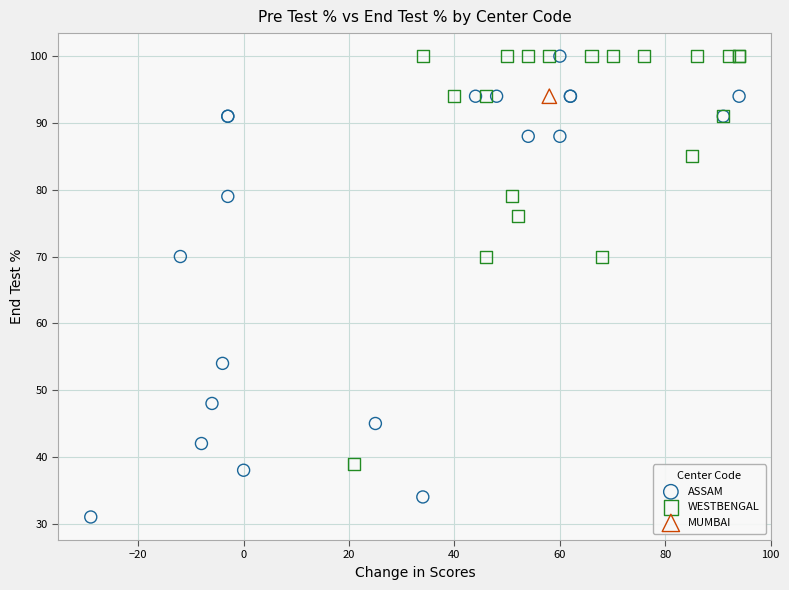

Which series reaches the minimum Y coordinate?

ASSAM